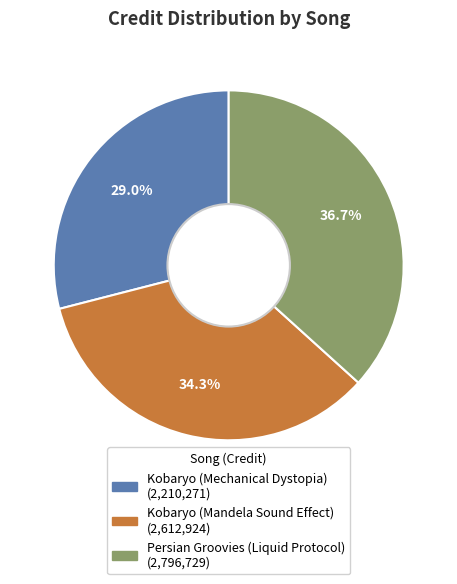

What percentage is the Persian Groovies (Liquid Protocol) slice, to the nearest percent?

37%